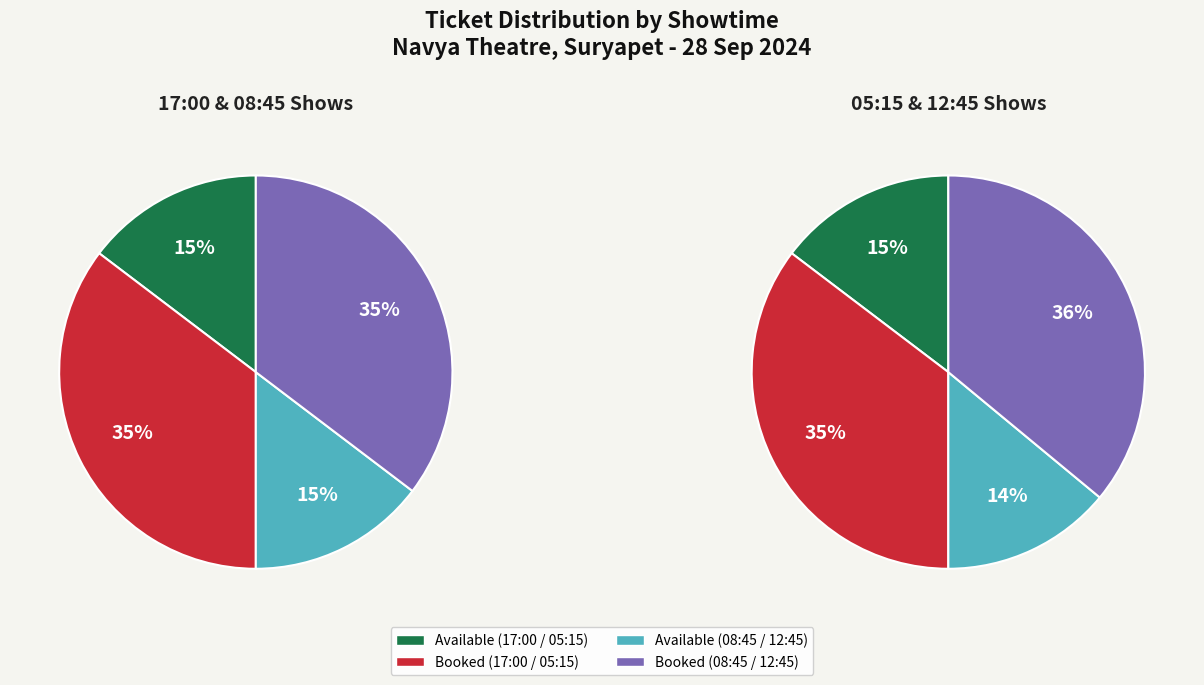

What is the largest slice in the pie chart?

BookedTickets